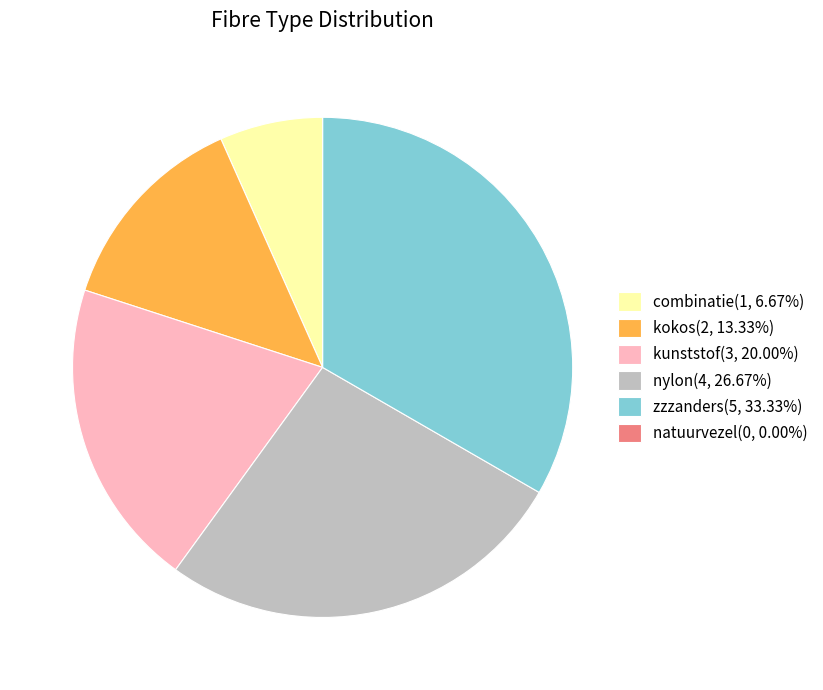

Combined, do combinatie(1, 6.67%) and nylon(4, 26.67%) account for over 50%?

No